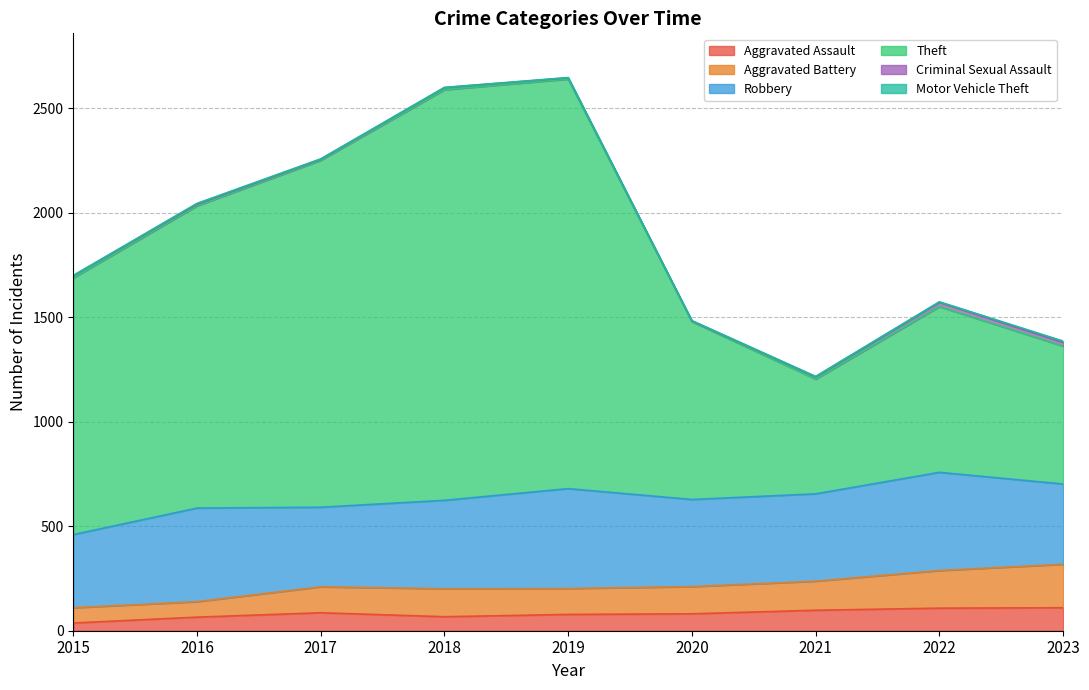

What is the maximum value for Aggravated Assault?

110